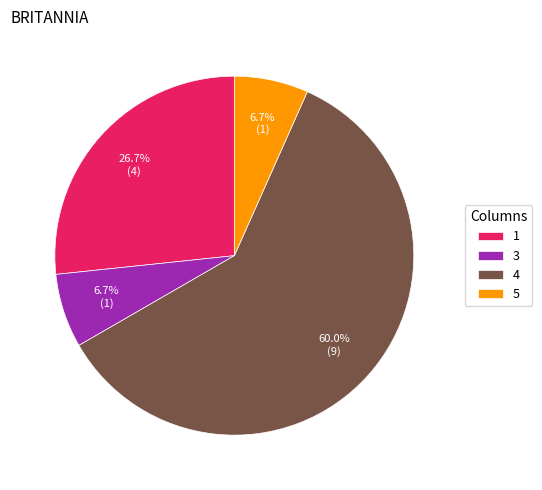

Do 3 and 1 together represent more than half of the pie?

No